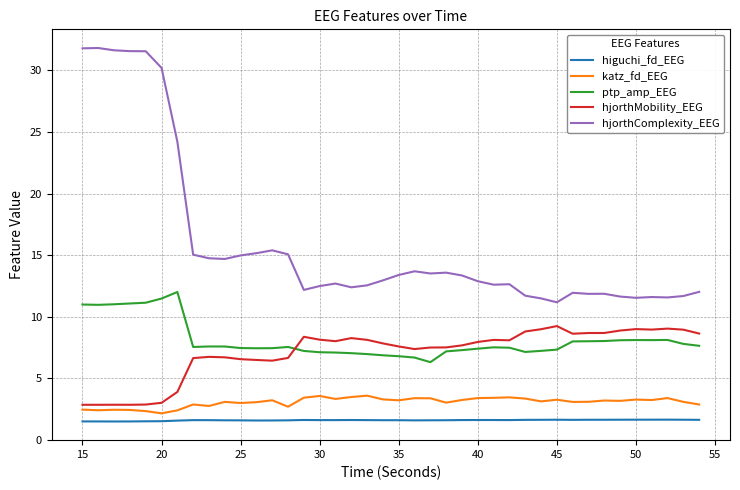

True or false: hjorthMobility_EEG and hjorthComplexity_EEG cross at least once.

False